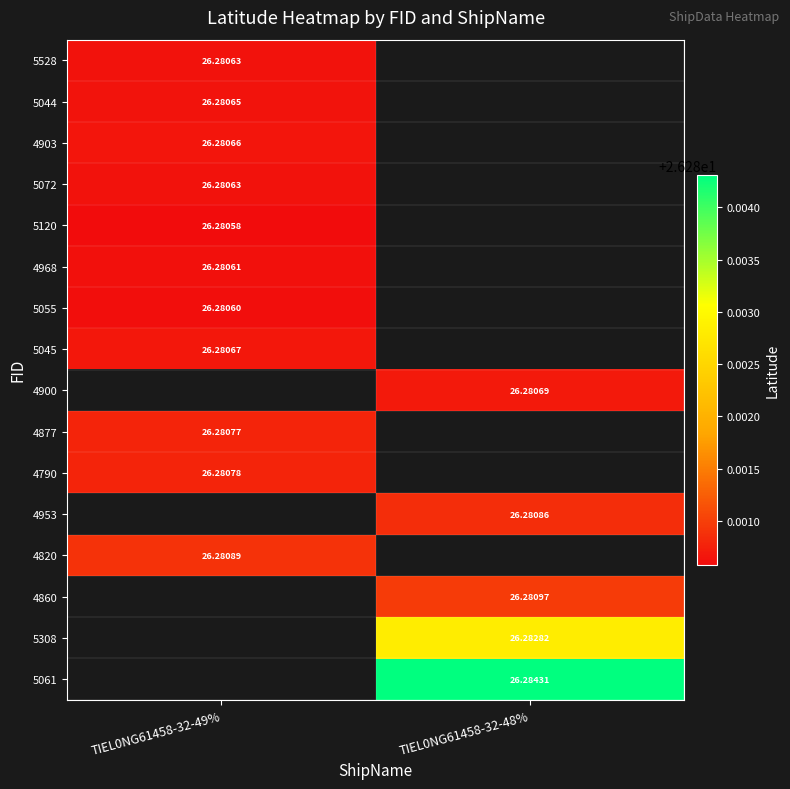

The 4877 series shows 44.6 at TIEL0NG61458-32-49%. True or false?

False